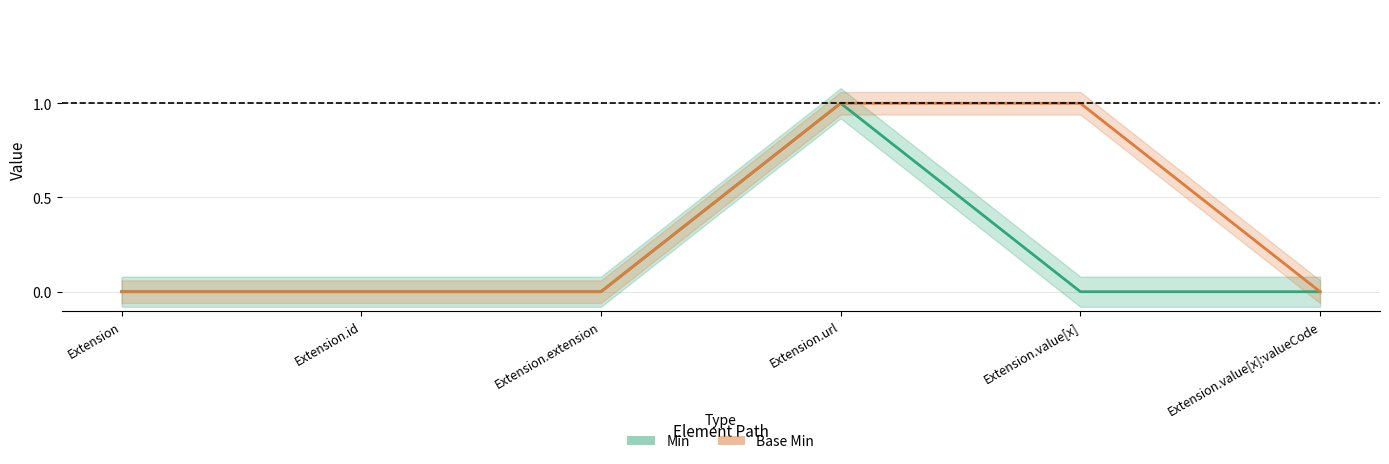

What is the sum of all Base Min values?

2